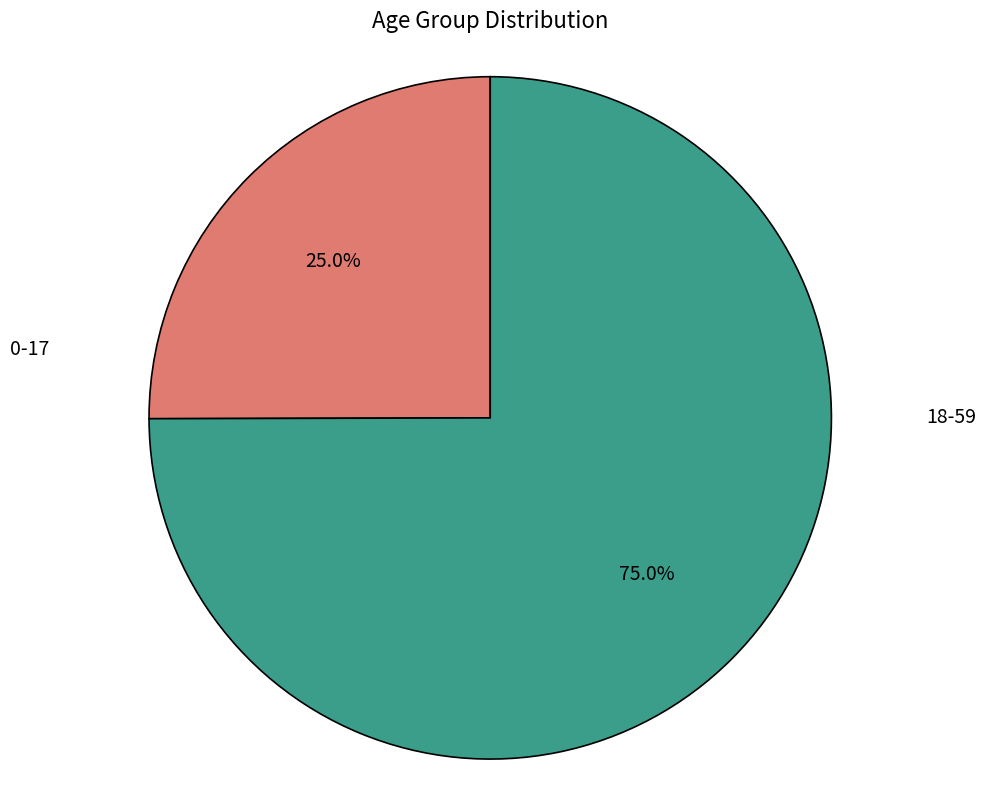

Is there any slice that represents more than half of the pie?

Yes